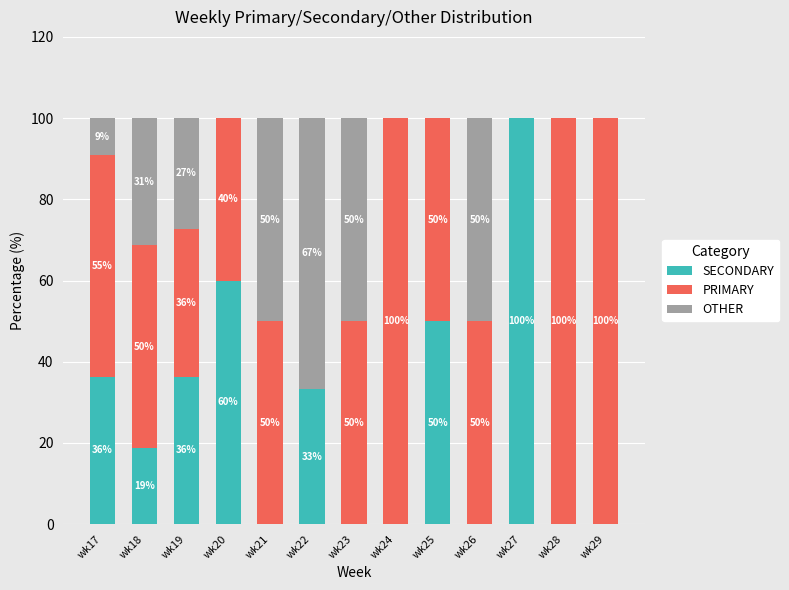

What is the total value across all series at wk29?

100.0